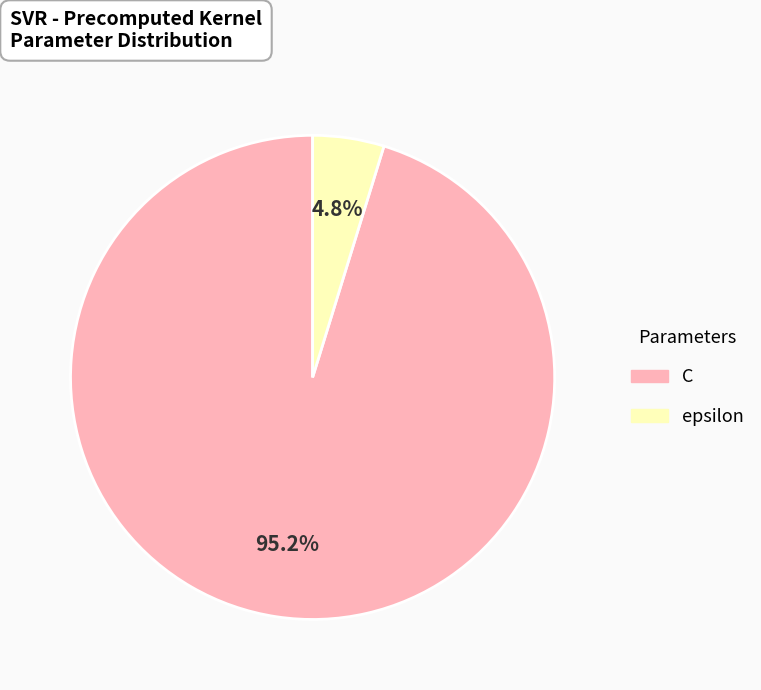

Rank the categories by value from lowest to highest.

epsilon, C